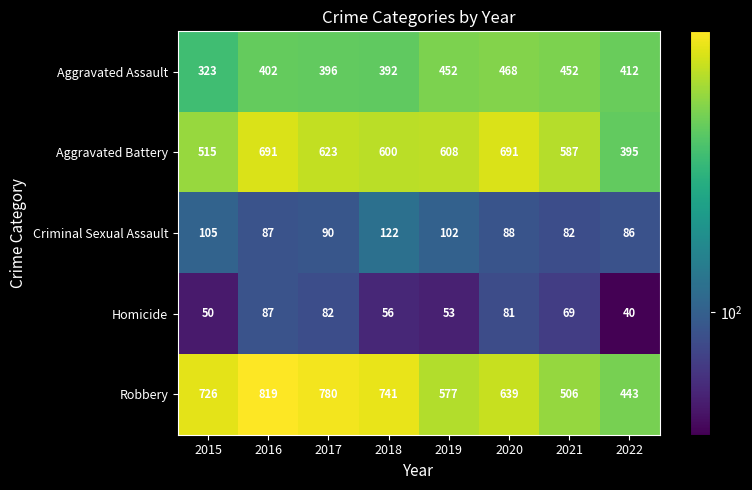

What is the difference between the highest and lowest values at 2022?

403